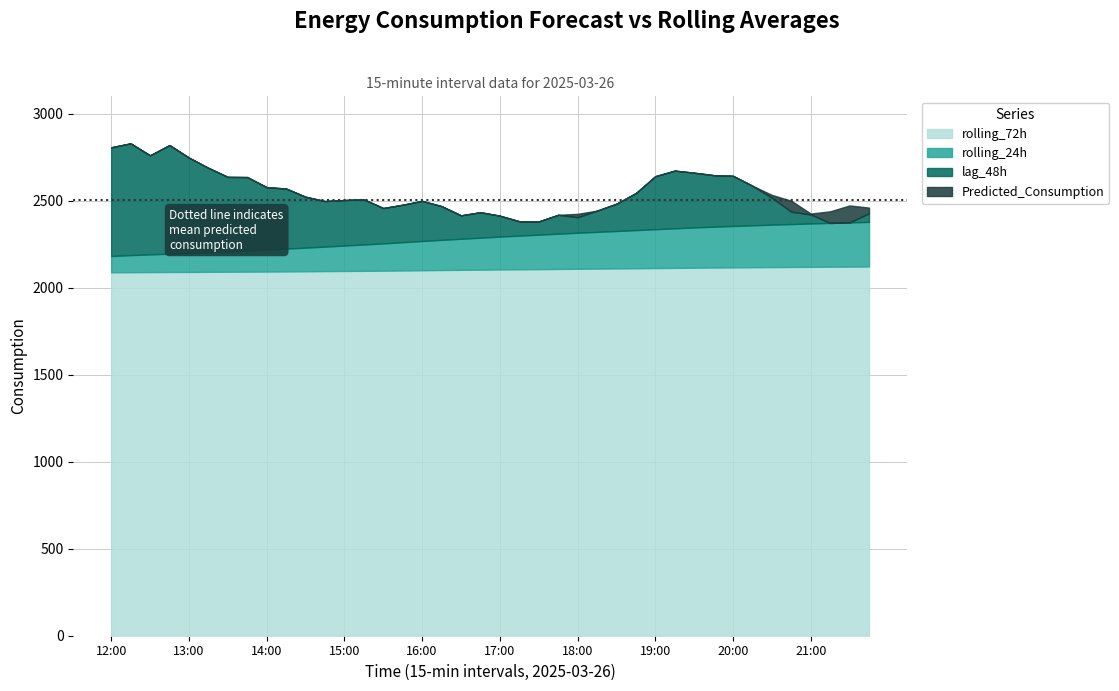

What is the value of the lag_48h point at the 38th from the left?

2346.0